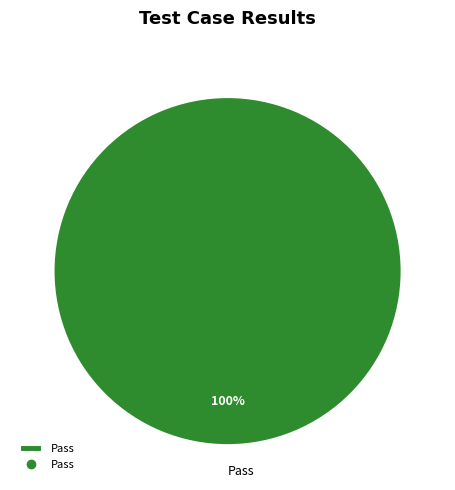

Which category accounts for the majority?

Pass